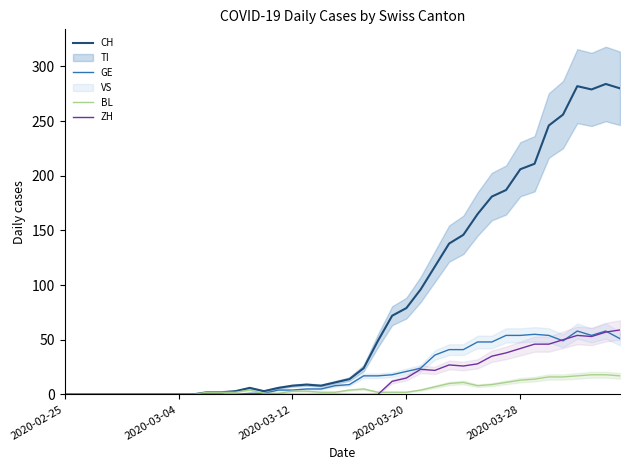

Is it true that ZH equals 26 at 10?

False